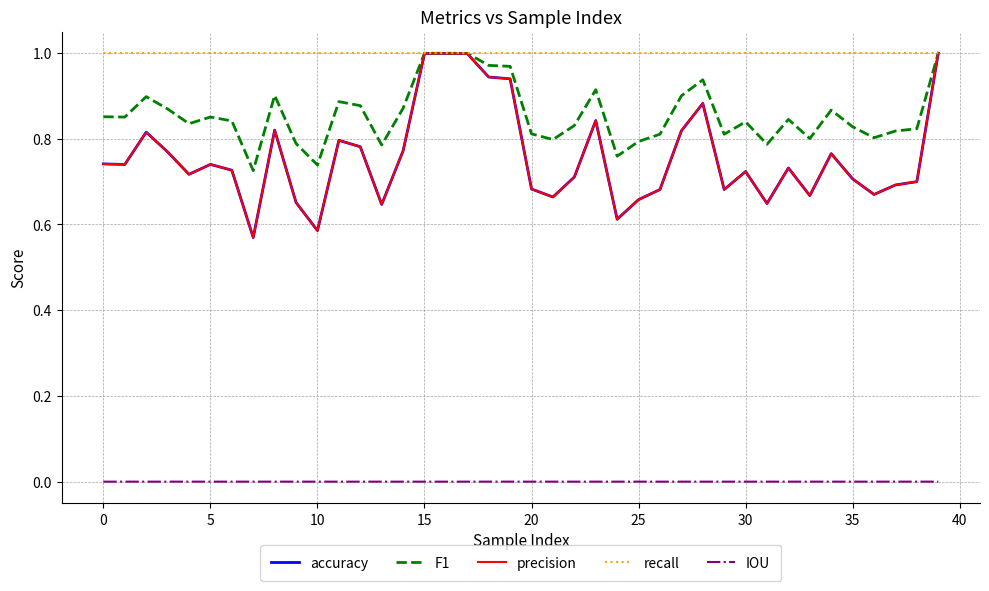

Which series has the largest total across all categories?

recall